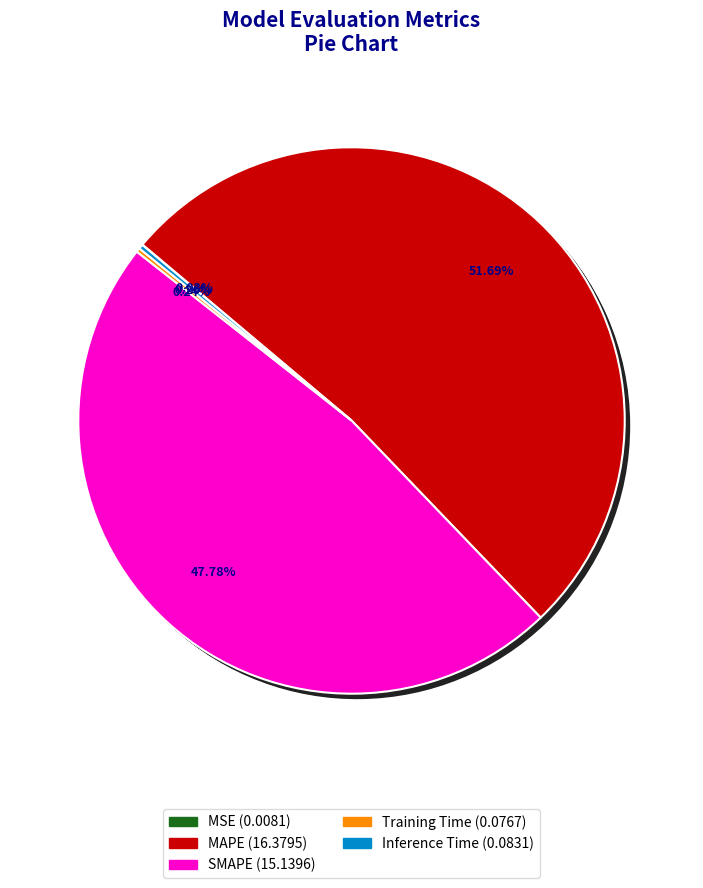

Does any single category account for the majority?

Yes